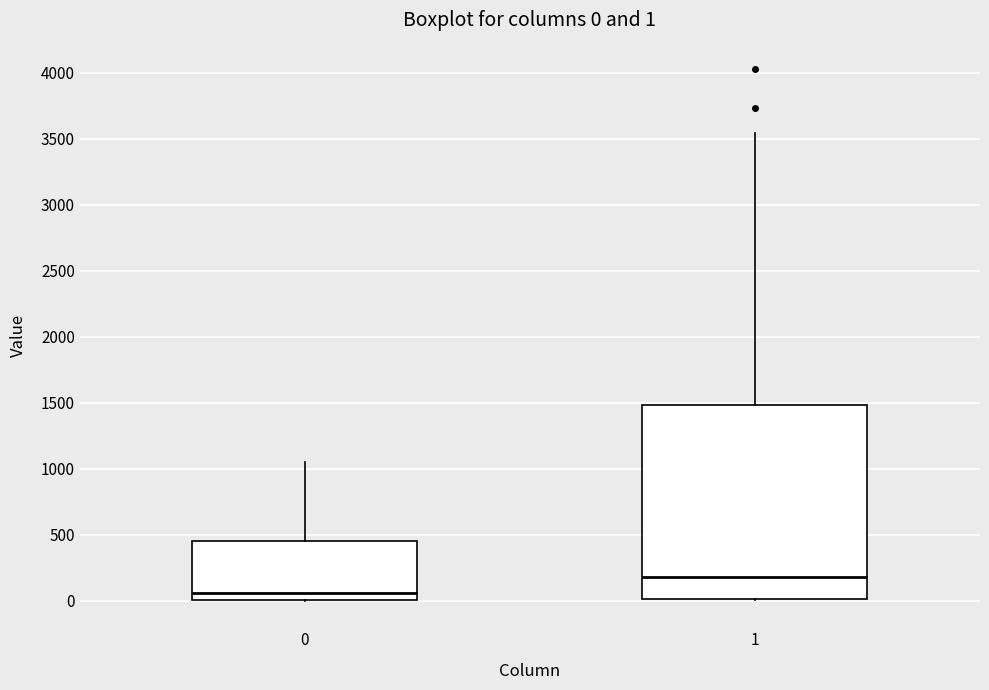

Which box has the highest median line?

1